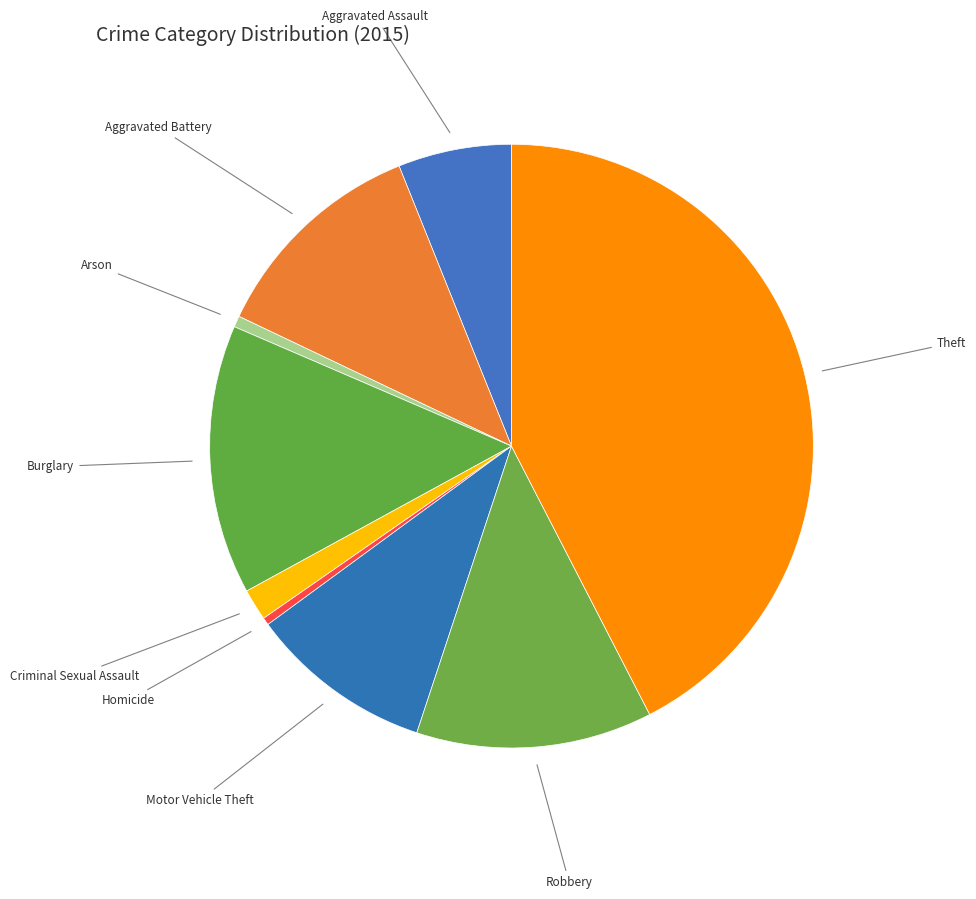

What is the smallest slice in the pie chart?

Homicide